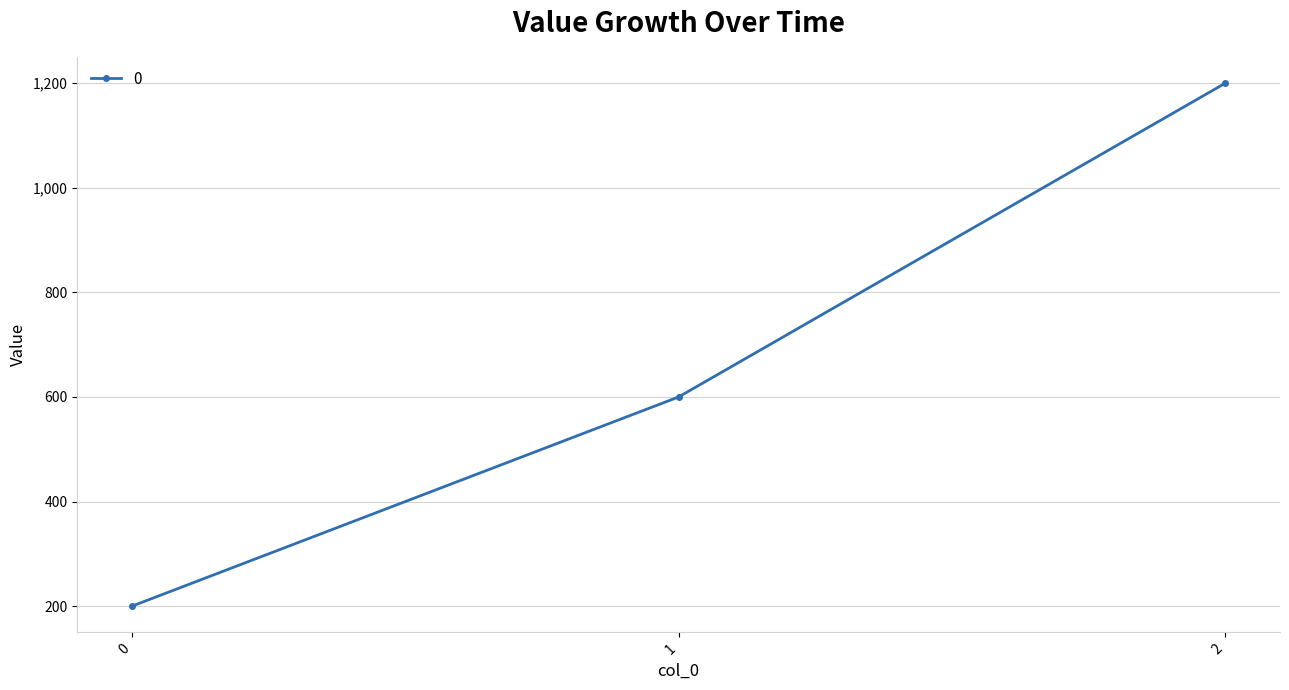

Reading left to right, transcribe all the data shown in this chart.

0=200	1=600	2=1200